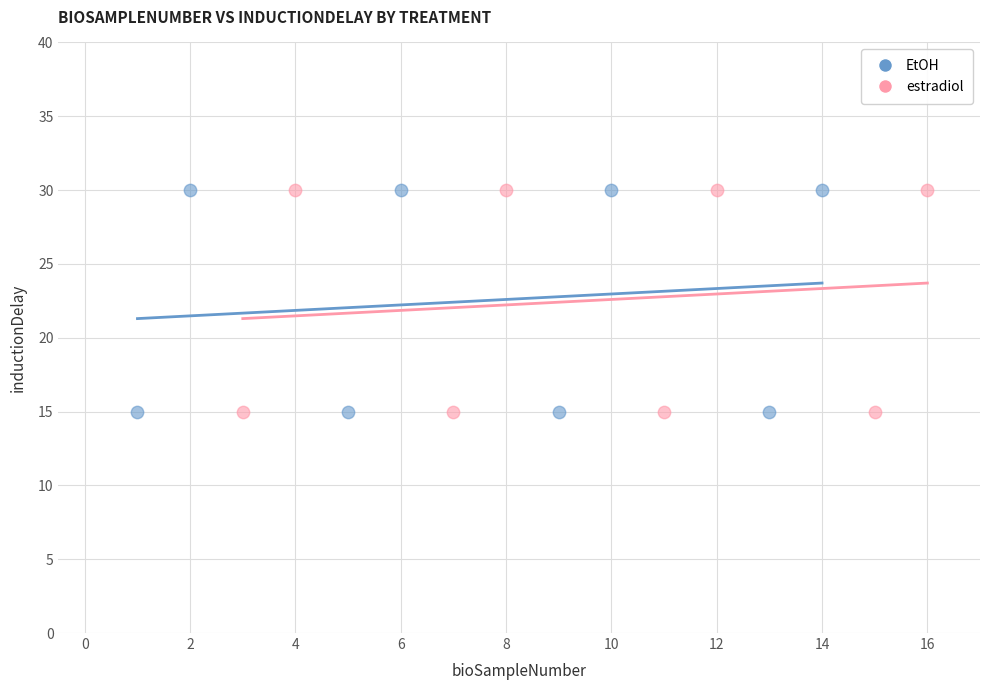

What are all the series names shown in the legend?

EtOH, estradiol